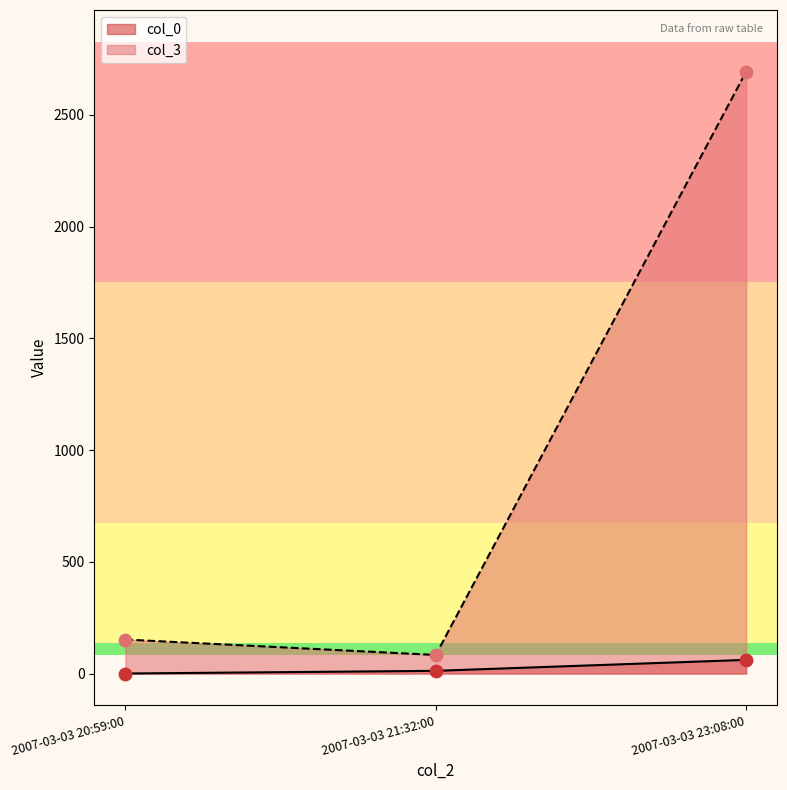

Which series contains the lowest Y value?

col_0